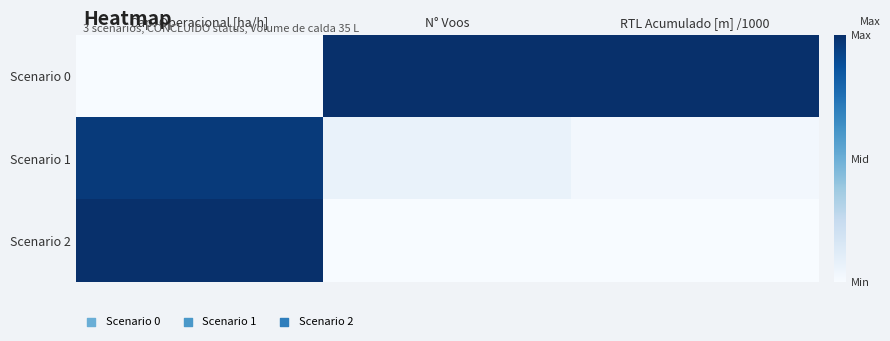

List the series in order of their peak value, lowest first.

Scenario 1, Scenario 0, Scenario 2